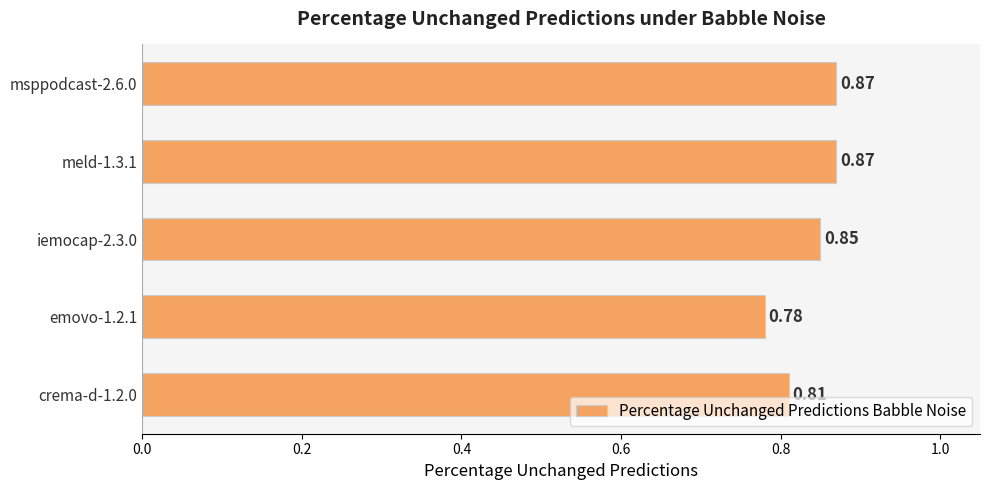

What is the sum of the values at msppodcast-2.6.0 and iemocap-2.3.0?

1.7